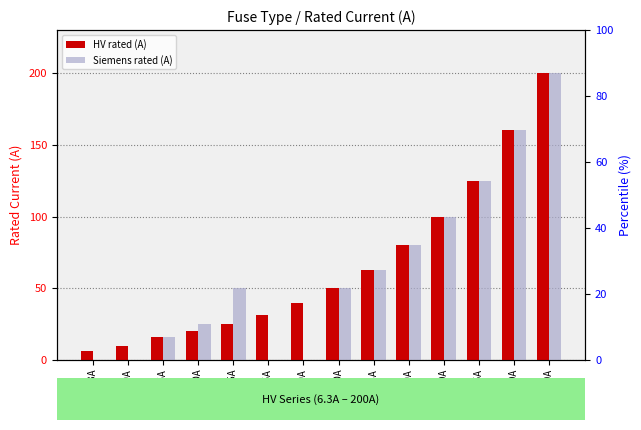

Is it true that HV rated (A) equals 6.3 at HV 6.3A?

True